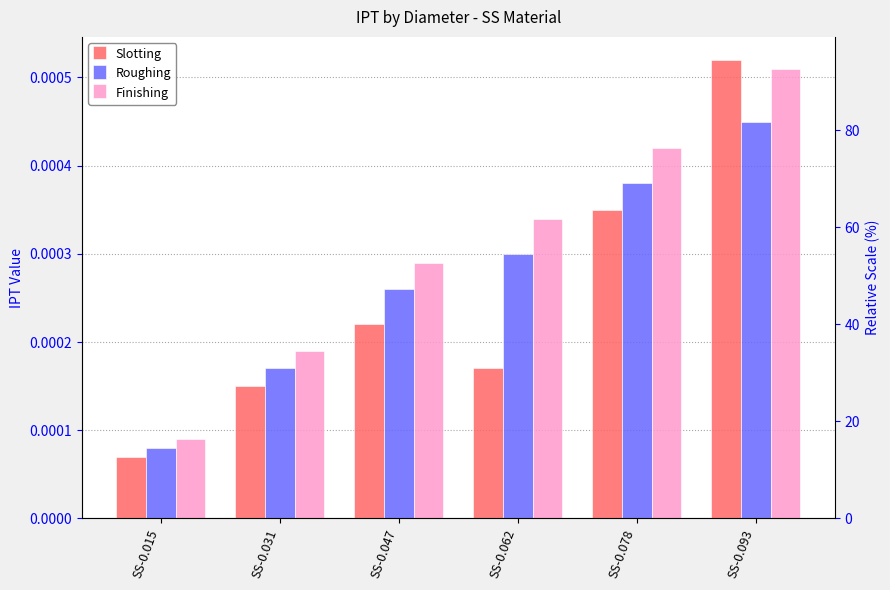

Is the value of Roughing at SS-0.093 greater than the value of Finishing at SS-0.015?

Yes